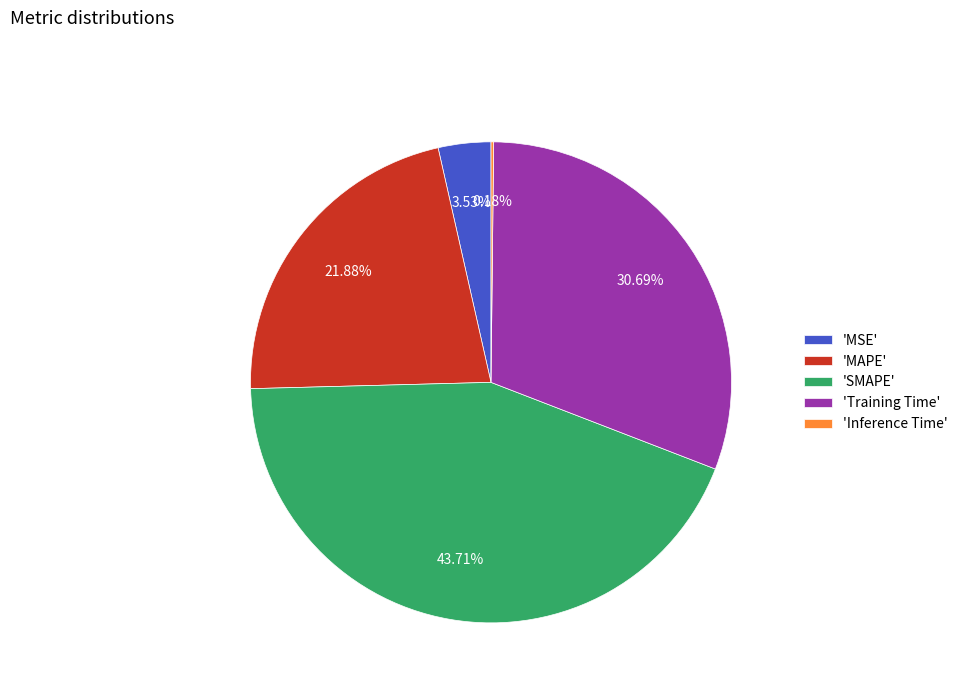

To the nearest percent, what is the average slice percentage?

20%